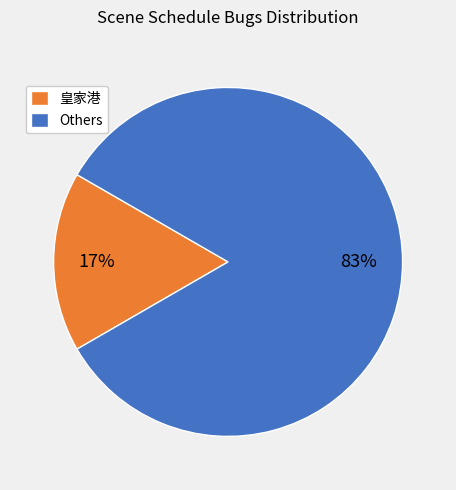

Which slice is the largest?

Others